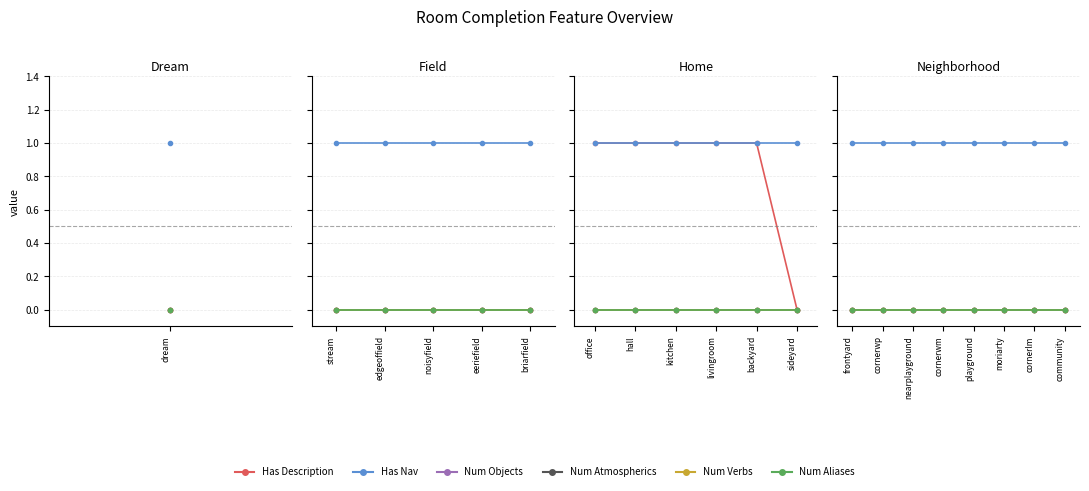

What is the difference between the highest and lowest values at cornerwm?

1